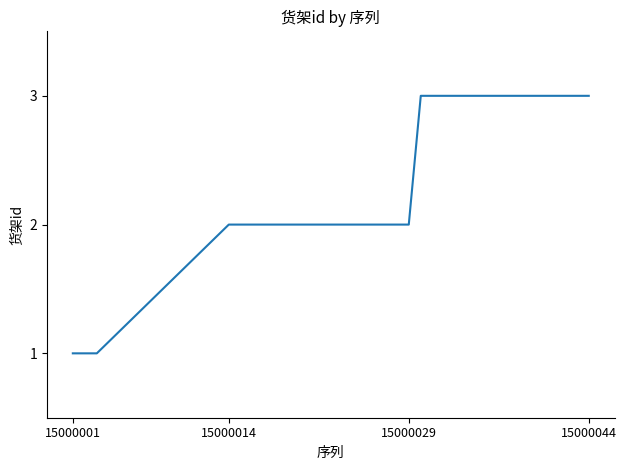

Does the chart display data point markers on the line(s)?

No